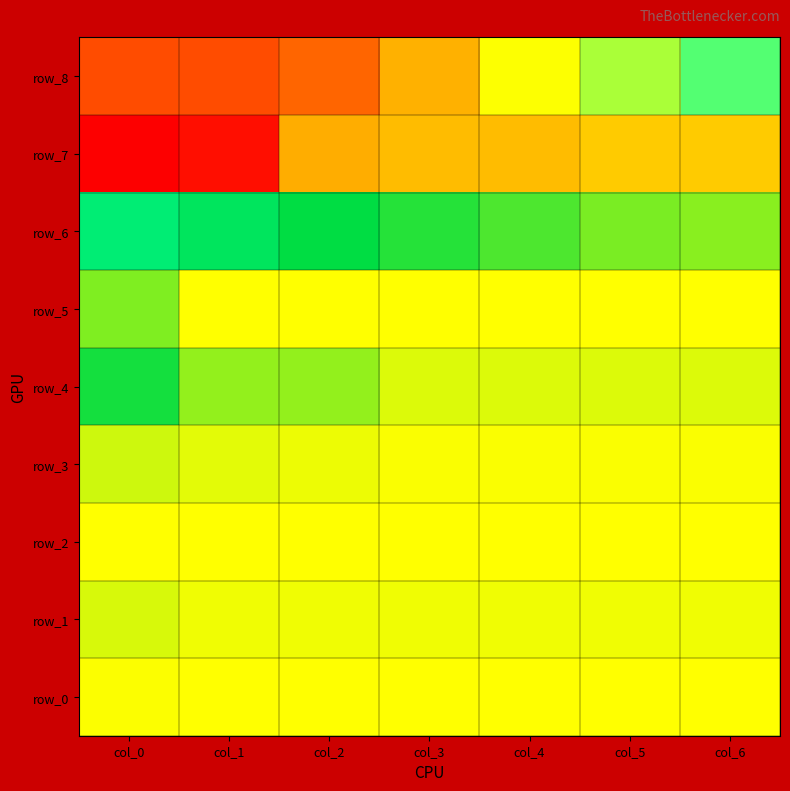

True or false: row_3 has a value of 0.4 at col_0.

False